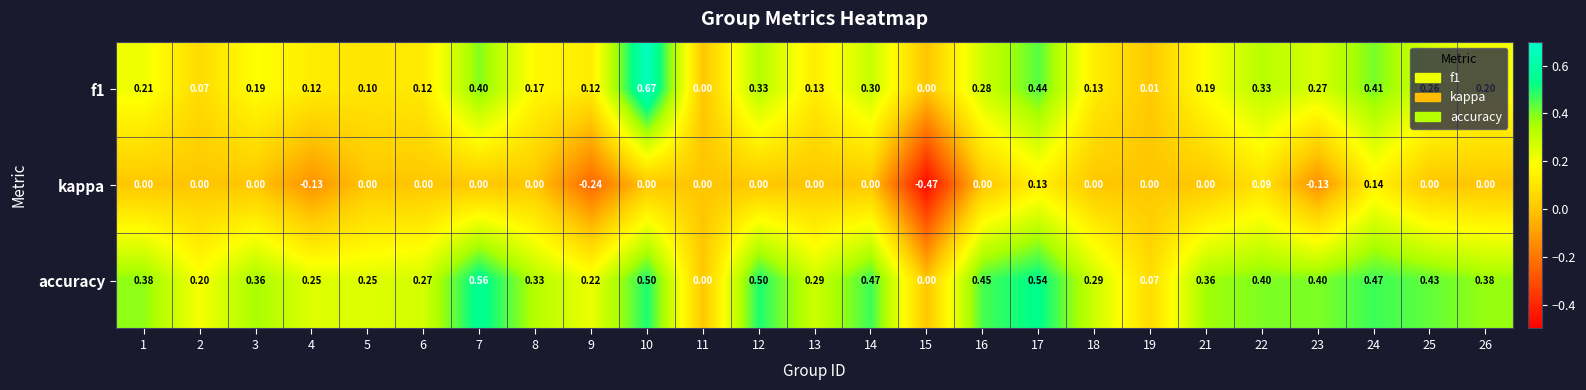

Is the value of f1 at 6 greater than the value of kappa at 17?

No